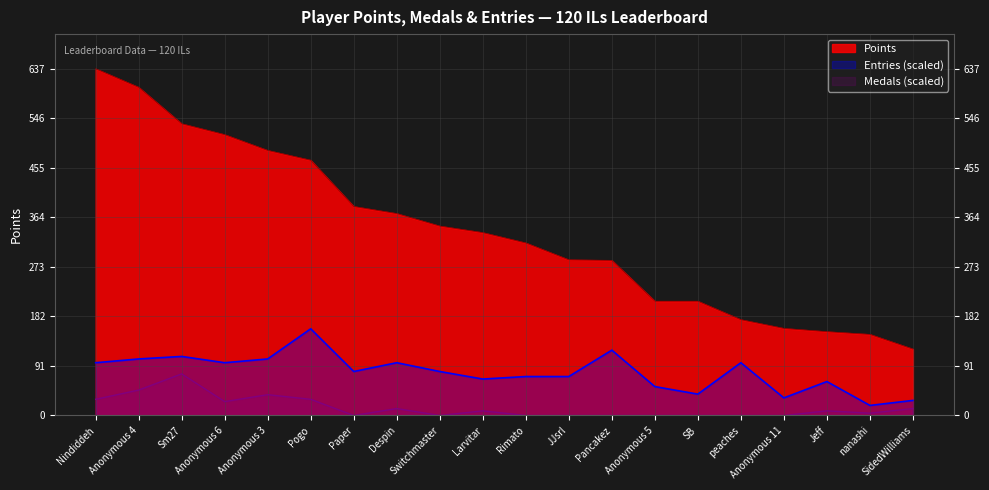

Reading right to left, what are all the values shown in this chart?

Points: SidedWilliams=122.0	nanashi=149.0	Jeff=154.0	Anonymous 11=160.0	peaches=176.0	SB=210.0	Anonymous 5=210.0	Pancakez=285.0	JJsrl=286.0	Rimato=317.0	Larvitar=336.0	Switchmaster=348.0	Despin=371.0	Paper=384.0	Pogo=469.0	Anonymous 3=487.0	Anonymous 6=516.0	Sm27=536.0	Anonymous 4=603.0	Nindiddeh=637.0
Medals: SidedWilliams=12.7	nanashi=4.2	Jeff=8.5	Anonymous 11=0.0	peaches=0.0	SB=0.0	Anonymous 5=0.0	Pancakez=0.0	JJsrl=0.0	Rimato=0.0	Larvitar=8.5	Switchmaster=0.0	Despin=12.7	Paper=0.0	Pogo=29.7	Anonymous 3=38.2	Anonymous 6=25.5	Sm27=76.4	Anonymous 4=46.7	Nindiddeh=29.7
Entries: SidedWilliams=27.7	nanashi=18.5	Jeff=62.3	Anonymous 11=32.3	peaches=96.9	SB=39.2	Anonymous 5=53.1	Pancakez=120.0	JJsrl=71.5	Rimato=71.5	Larvitar=66.9	Switchmaster=80.8	Despin=96.9	Paper=80.8	Pogo=159.2	Anonymous 3=103.9	Anonymous 6=96.9	Sm27=108.5	Anonymous 4=103.9	Nindiddeh=96.9